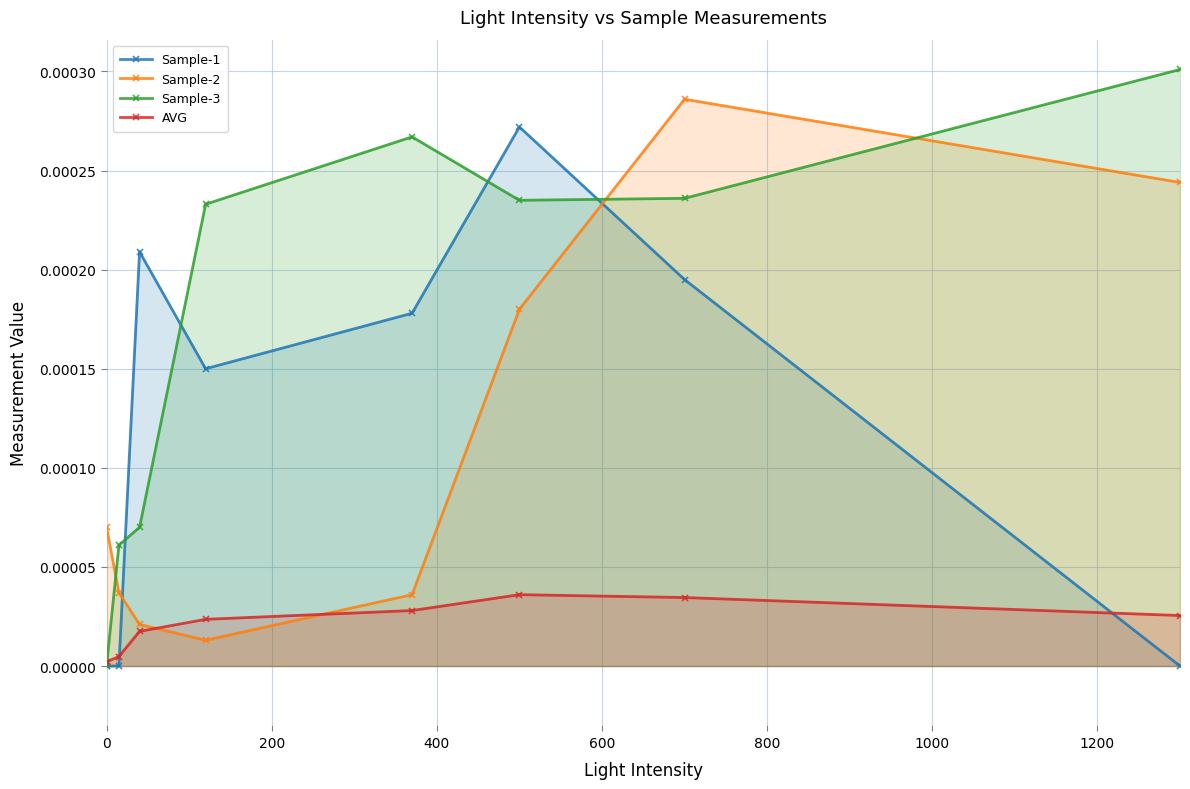

Count the number of categories in the chart.

8